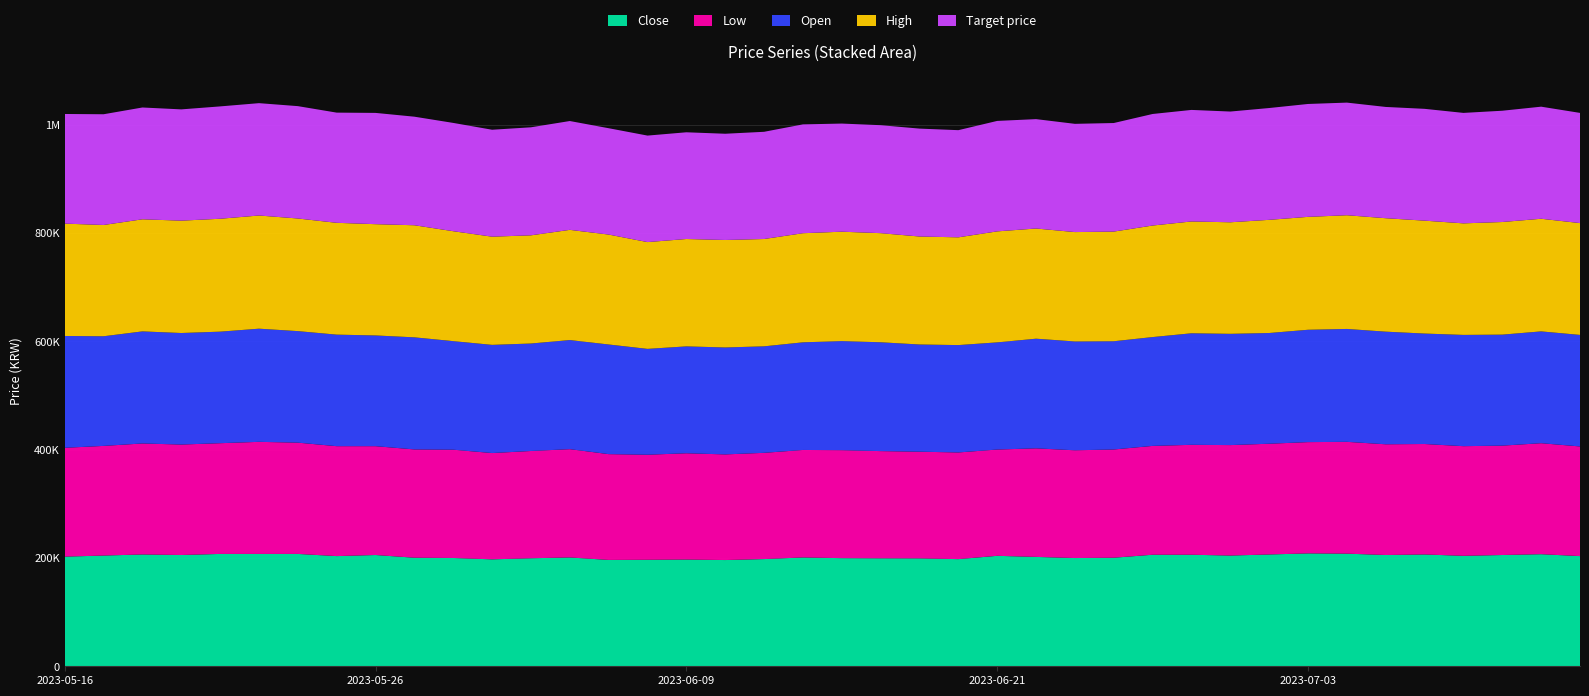

Reading left to right, extract all data points from this chart.

Close: 2023-05-16=202500	2023-05-17=204500	2023-05-18=206500	2023-05-19=205500	2023-05-22=207500	2023-05-23=207500	2023-05-24=207500	2023-05-25=203500	2023-05-26=205500	2023-05-30=200500	2023-05-31=200000	2023-06-01=197500	2023-06-02=199500	2023-06-05=201000	2023-06-07=196400	2023-06-08=196700	2023-06-09=197100	2023-06-12=196200	2023-06-13=198000	2023-06-14=201000	2023-06-15=199700	2023-06-16=199400	2023-06-19=199300	2023-06-20=197900	2023-06-21=204000	2023-06-22=202000	2023-06-23=199900	2023-06-26=200500	2023-06-27=206000	2023-06-28=206000	2023-06-29=204500	2023-06-30=206500	2023-07-03=208500	2023-07-04=208000	2023-07-05=205500	2023-07-06=206500	2023-07-07=204000	2023-07-10=205500	2023-07-11=207000	2023-07-12=203500
Low: 2023-05-16=201000	2023-05-17=202500	2023-05-18=205000	2023-05-19=204000	2023-05-22=204500	2023-05-23=207000	2023-05-24=205500	2023-05-25=203000	2023-05-26=201000	2023-05-30=200000	2023-05-31=200000	2023-06-01=196300	2023-06-02=198100	2023-06-05=200000	2023-06-07=195400	2023-06-08=194000	2023-06-09=196300	2023-06-12=195100	2023-06-13=196200	2023-06-14=198500	2023-06-15=199400	2023-06-16=198000	2023-06-19=197000	2023-06-20=197000	2023-06-21=196300	2023-06-22=200500	2023-06-23=199000	2023-06-26=199900	2023-06-27=201000	2023-06-28=203000	2023-06-29=204000	2023-06-30=204500	2023-07-03=205500	2023-07-04=206500	2023-07-05=204500	2023-07-06=204000	2023-07-07=202500	2023-07-10=202000	2023-07-11=205000	2023-07-12=202500
Open: 2023-05-16=206500	2023-05-17=202500	2023-05-18=207000	2023-05-19=206000	2023-05-22=206000	2023-05-23=209000	2023-05-24=206000	2023-05-25=206000	2023-05-26=204500	2023-05-30=207000	2023-05-31=200500	2023-06-01=199800	2023-06-02=198500	2023-06-05=201500	2023-06-07=202500	2023-06-08=195500	2023-06-09=197400	2023-06-12=197500	2023-06-13=196700	2023-06-14=198800	2023-06-15=201500	2023-06-16=201000	2023-06-19=198000	2023-06-20=198300	2023-06-21=197900	2023-06-22=202500	2023-06-23=201000	2023-06-26=199900	2023-06-27=201000	2023-06-28=206000	2023-06-29=205500	2023-06-30=204500	2023-07-03=207500	2023-07-04=208500	2023-07-05=208000	2023-07-06=204000	2023-07-07=205500	2023-07-10=205000	2023-07-11=206500	2023-07-12=206000
High: 2023-05-16=207500	2023-05-17=205500	2023-05-18=207000	2023-05-19=207500	2023-05-22=208500	2023-05-23=209000	2023-05-24=208000	2023-05-25=206500	2023-05-26=205500	2023-05-30=207000	2023-05-31=203000	2023-06-01=199800	2023-06-02=199800	2023-06-05=203500	2023-06-07=203000	2023-06-08=197200	2023-06-09=198300	2023-06-12=198500	2023-06-13=198200	2023-06-14=201500	2023-06-15=202000	2023-06-16=201500	2023-06-19=199400	2023-06-20=199000	2023-06-21=205000	2023-06-22=203500	2023-06-23=202000	2023-06-26=202500	2023-06-27=206000	2023-06-28=206500	2023-06-29=206000	2023-06-30=209000	2023-07-03=208500	2023-07-04=210000	2023-07-05=209500	2023-07-06=208500	2023-07-07=206000	2023-07-10=208000	2023-07-11=208000	2023-07-12=206500
Target price: 2023-05-16=202500	2023-05-17=204500	2023-05-18=206500	2023-05-19=205500	2023-05-22=207500	2023-05-23=207500	2023-05-24=207500	2023-05-25=203500	2023-05-26=205500	2023-05-30=200500	2023-05-31=200000	2023-06-01=197500	2023-06-02=199500	2023-06-05=201000	2023-06-07=196400	2023-06-08=196700	2023-06-09=197100	2023-06-12=196200	2023-06-13=198000	2023-06-14=201000	2023-06-15=199700	2023-06-16=199400	2023-06-19=199300	2023-06-20=197900	2023-06-21=204000	2023-06-22=202000	2023-06-23=199900	2023-06-26=200500	2023-06-27=206000	2023-06-28=206000	2023-06-29=204500	2023-06-30=206500	2023-07-03=208500	2023-07-04=208000	2023-07-05=205500	2023-07-06=206500	2023-07-07=204000	2023-07-10=205500	2023-07-11=207000	2023-07-12=203500